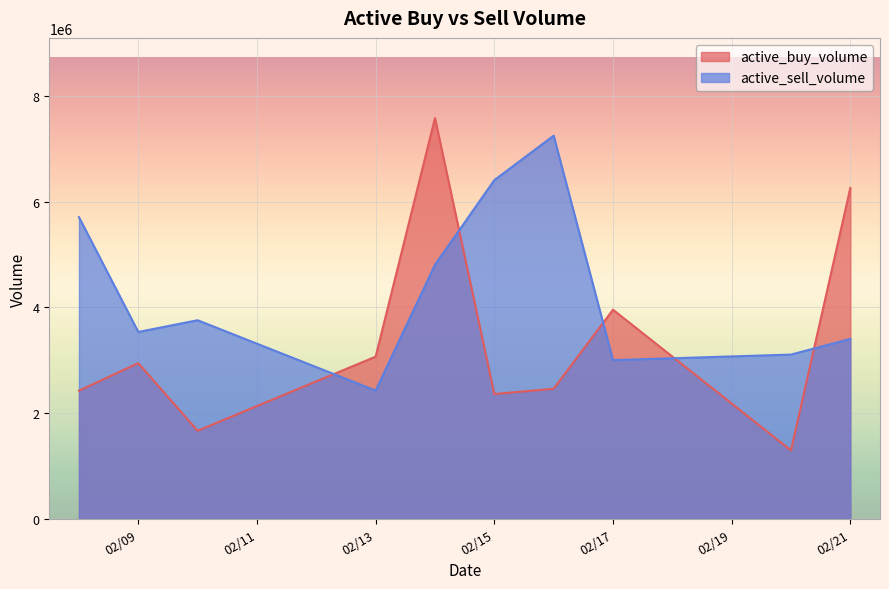

Where is the first local minimum for active_buy_volume?

2023-02-10